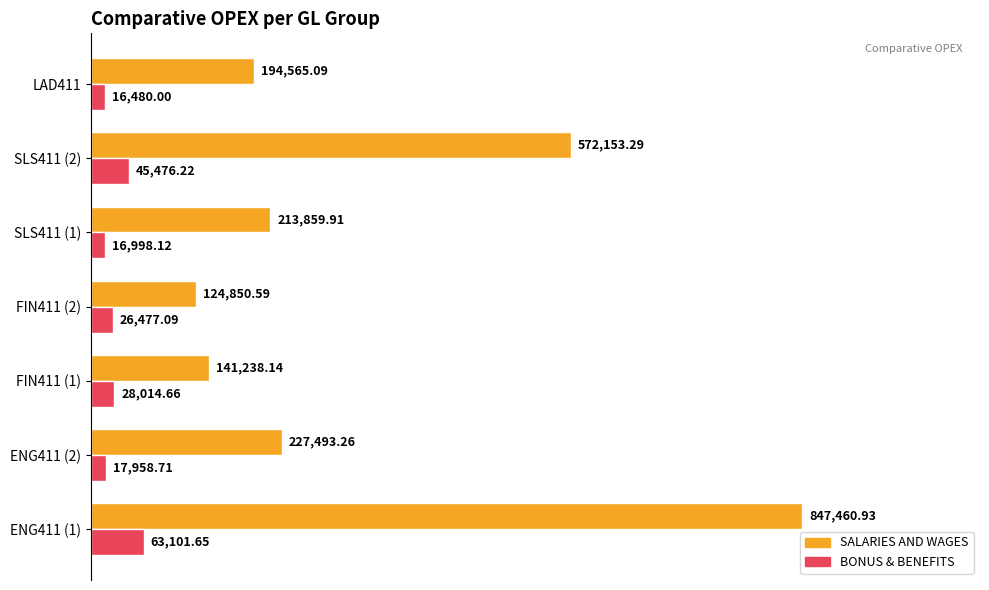

At which label is SALARIES AND WAGES closest to 486155?

SLS411 (2)